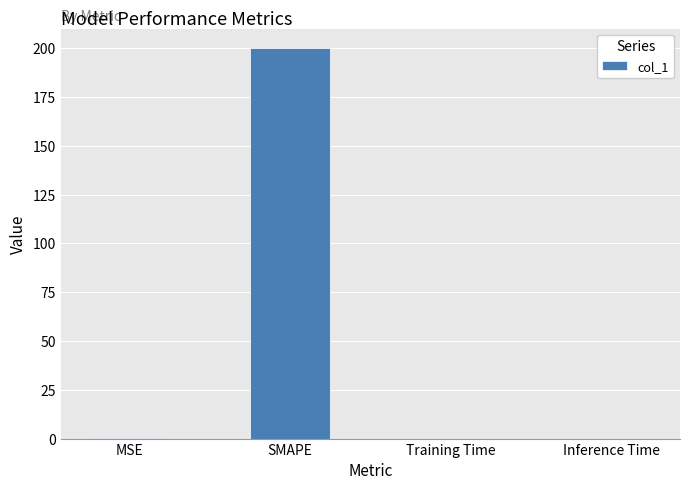

The chart shows a value of 0.2 at MSE. True or false?

True